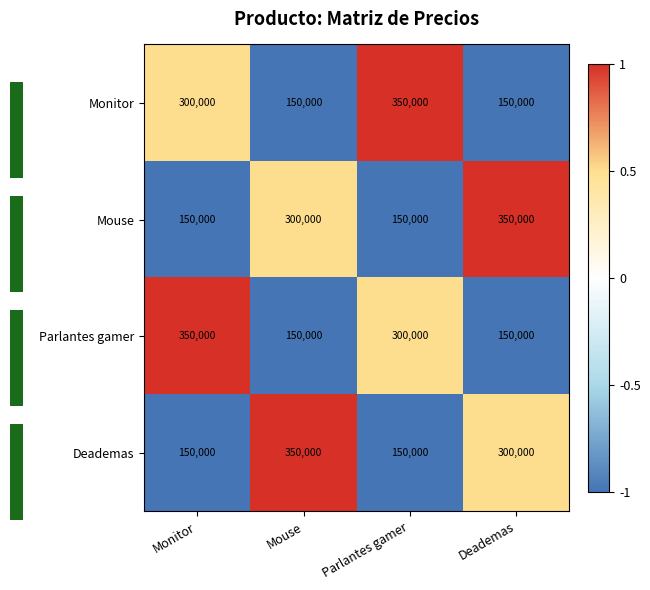

List the labels in order of Mouse value, largest first.

Deademas, Mouse, Monitor, Parlantes gamer